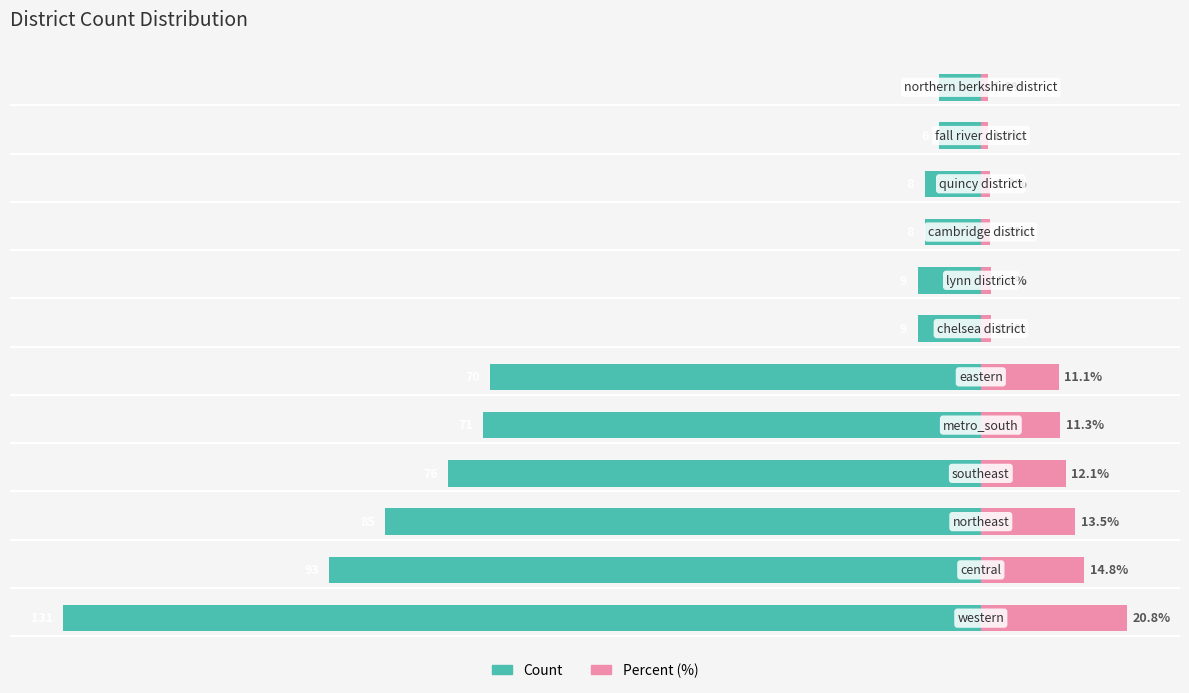

Are the bars grouped side by side (vs. stacked)?

Yes